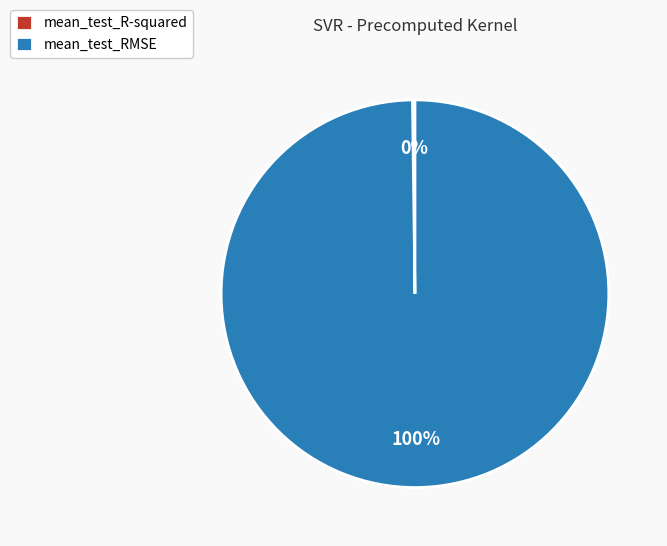

Which category has the biggest portion of the pie?

mean_test_RMSE